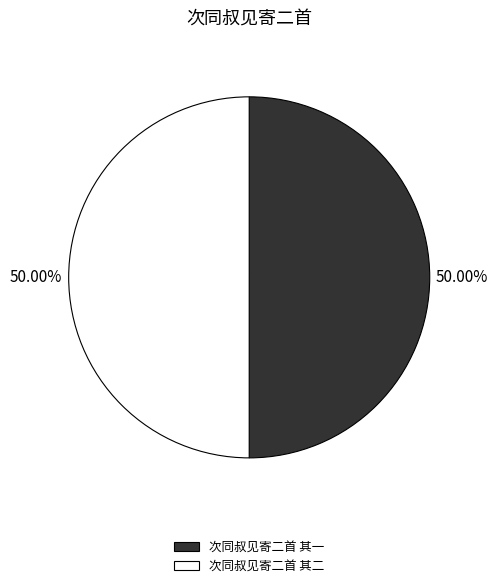

How many segments does this pie chart have?

2